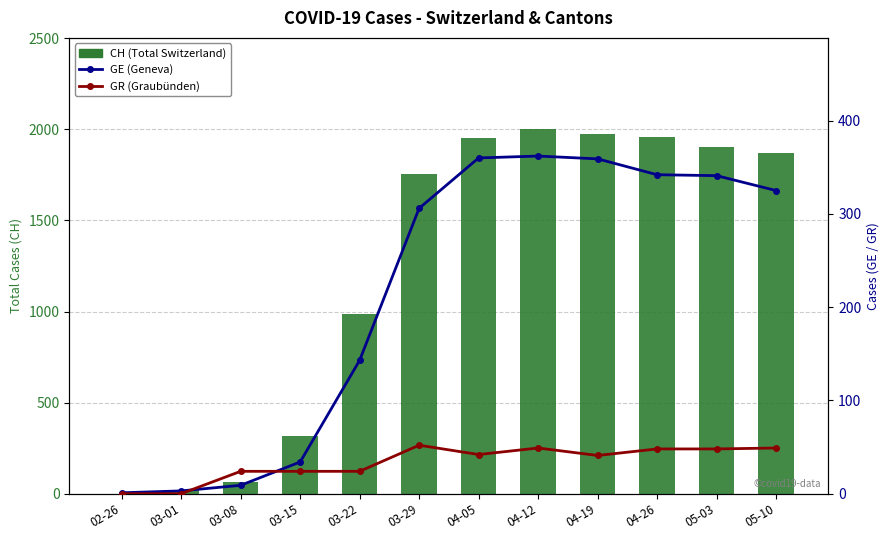

List the labels in order of GR (Graubünden Cases) value, smallest first.

02-26, 03-01, 03-08, 03-15, 03-22, 04-19, 04-05, 04-26, 05-03, 04-12, 05-10, 03-29